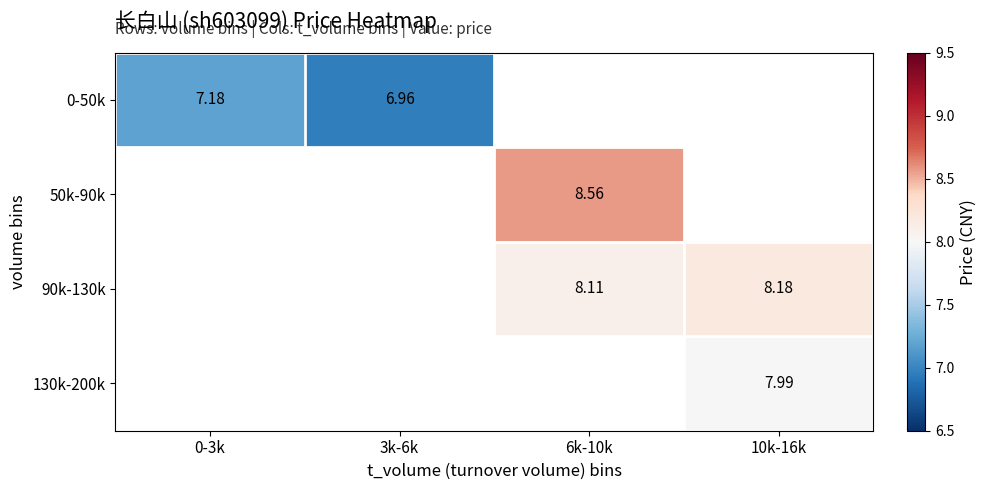

How many categories are shown in the chart?

4